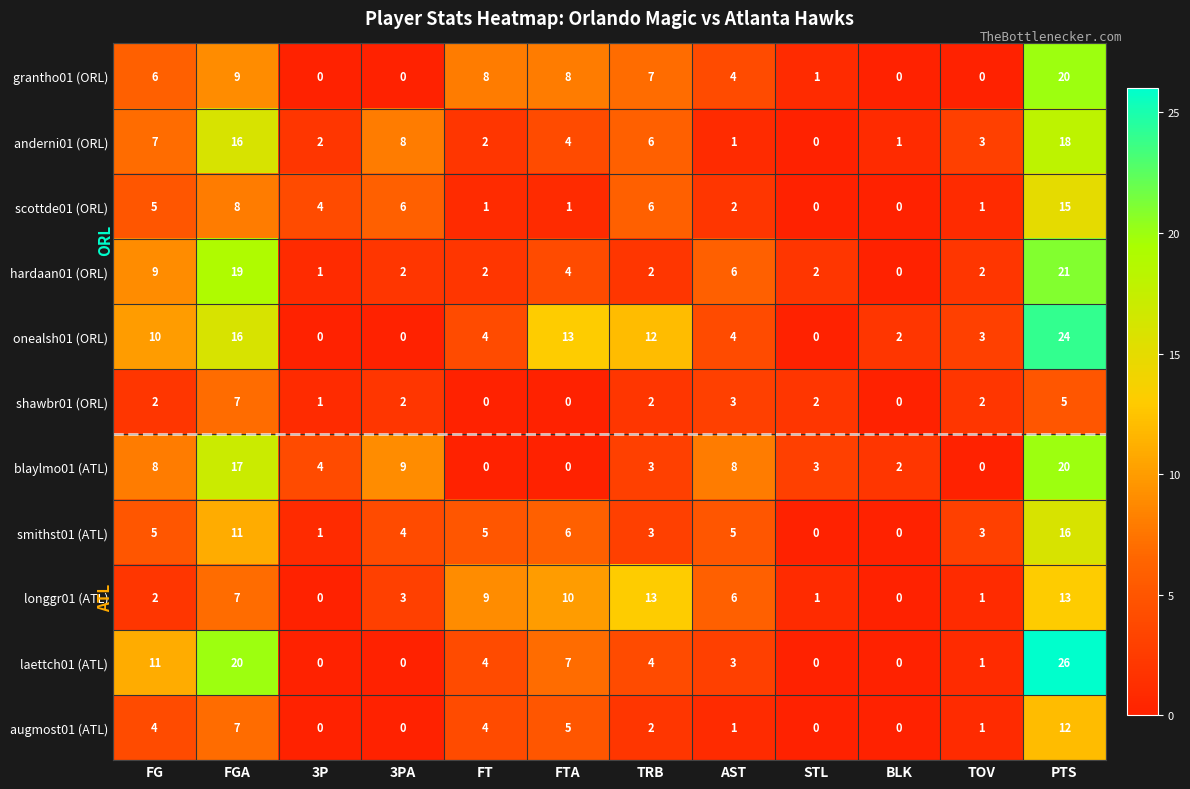

How many data points does each series have?

12